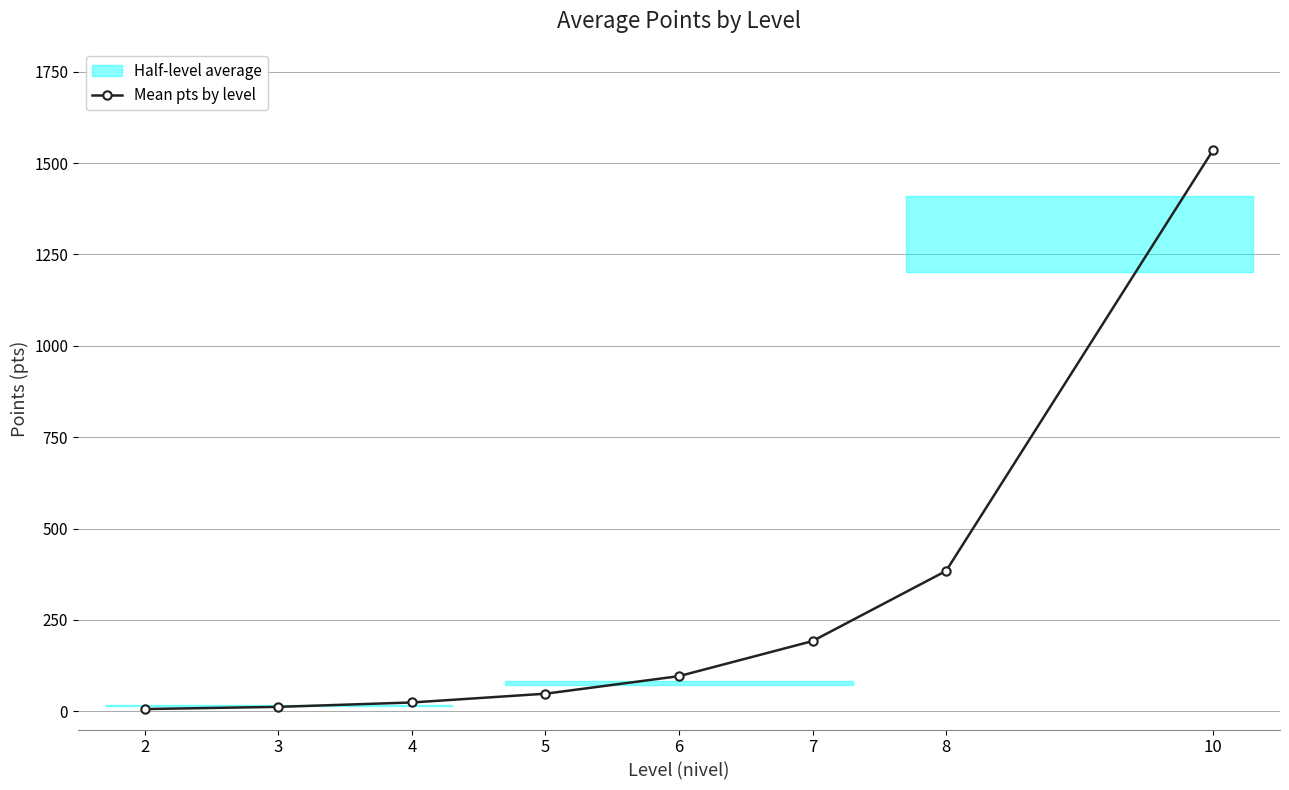

Where is the data nearest to the value 771?

8